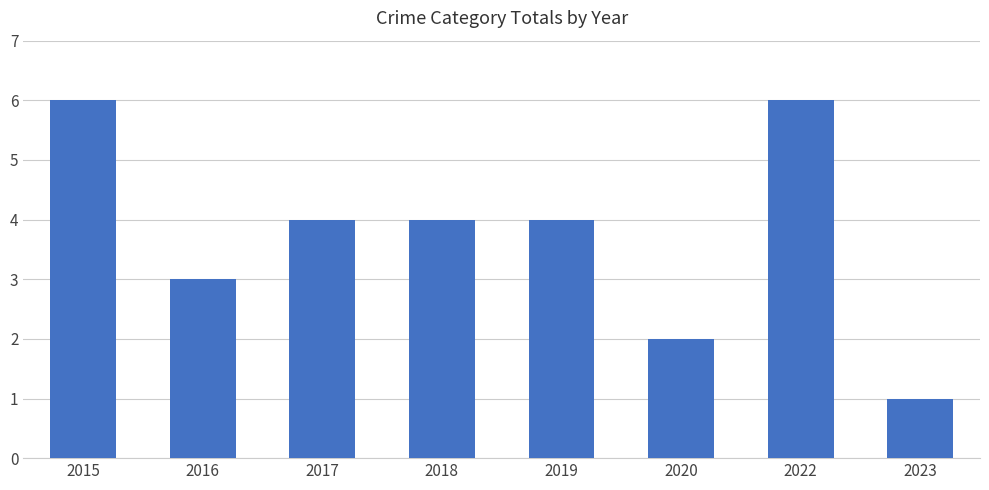

Reading left to right, transcribe all the data shown in this chart.

2015=6	2016=3	2017=4	2018=4	2019=4	2020=2	2022=6	2023=1